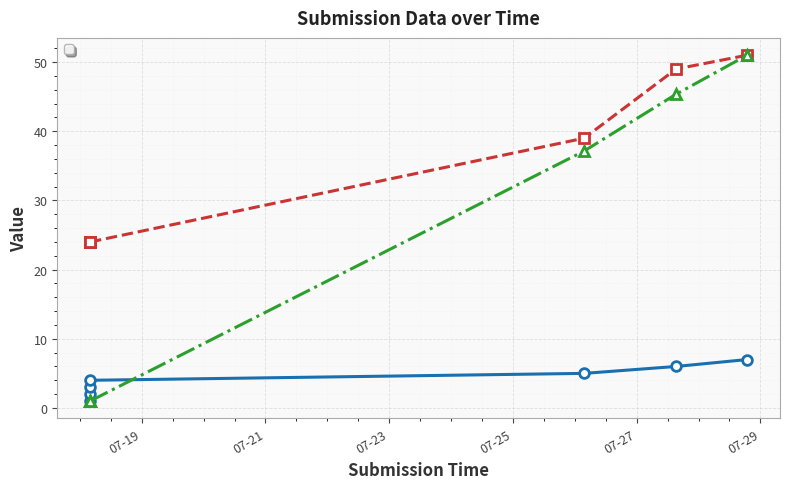

What is the sum of all _submission__id values?

137.5